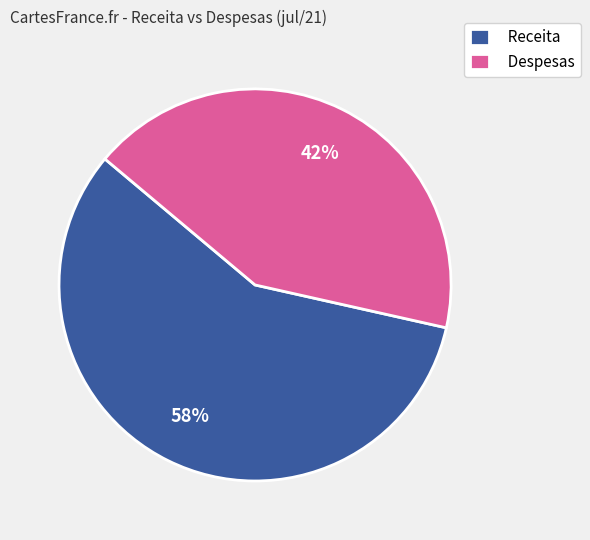

To the nearest percent, what is the average slice percentage?

50%